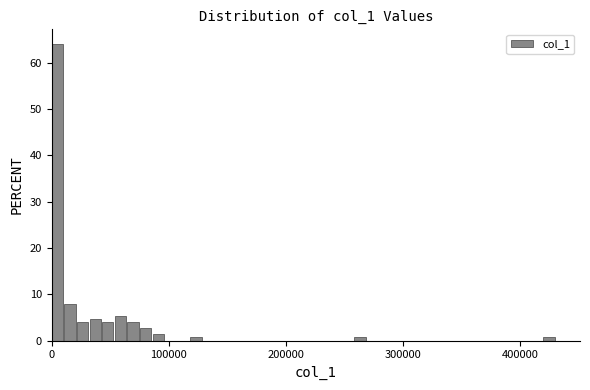

Read against the x-axis, roughly where is the centre of the tallest bar?

0